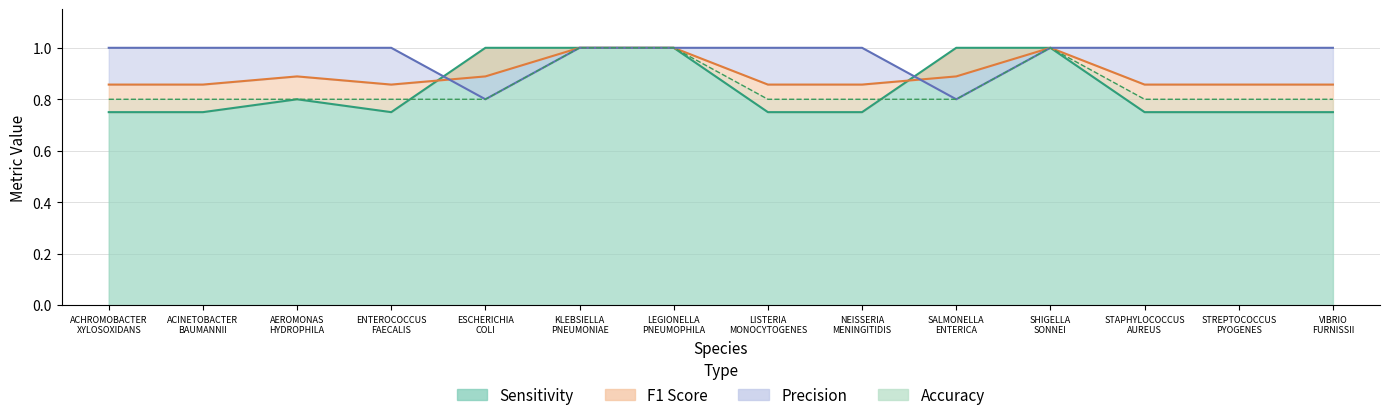

Reading left to right, list all the values displayed in this chart.

sens: 0.8	0.8	0.8	0.8	1.0	1.0	1.0	0.8	0.8	1.0	1.0	0.8	0.8	0.8
f1: 0.9	0.9	0.9	0.9	0.9	1.0	1.0	0.9	0.9	0.9	1.0	0.9	0.9	0.9
prec: 1.0	1.0	1.0	1.0	0.8	1.0	1.0	1.0	1.0	0.8	1.0	1.0	1.0	1.0
acc: 0.8	0.8	0.8	0.8	0.8	1.0	1.0	0.8	0.8	0.8	1.0	0.8	0.8	0.8